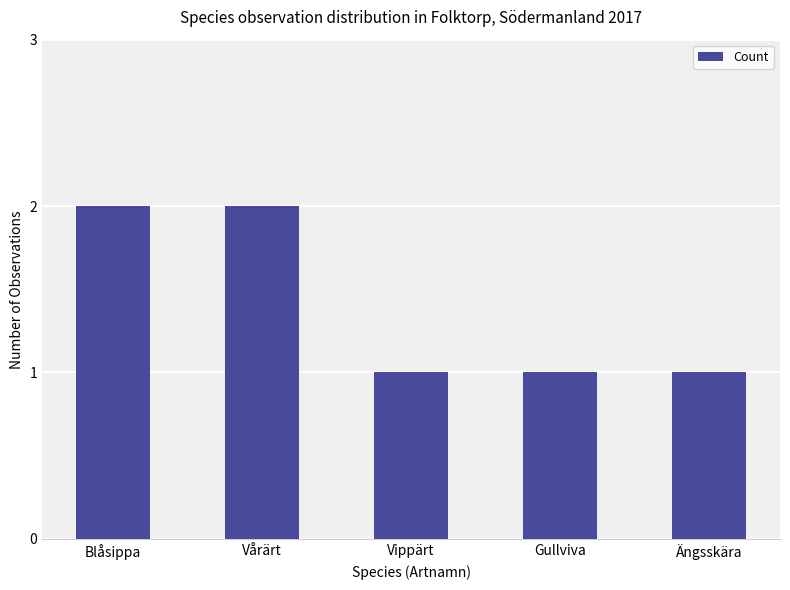

The value at Vårärt is 2. True or false?

True